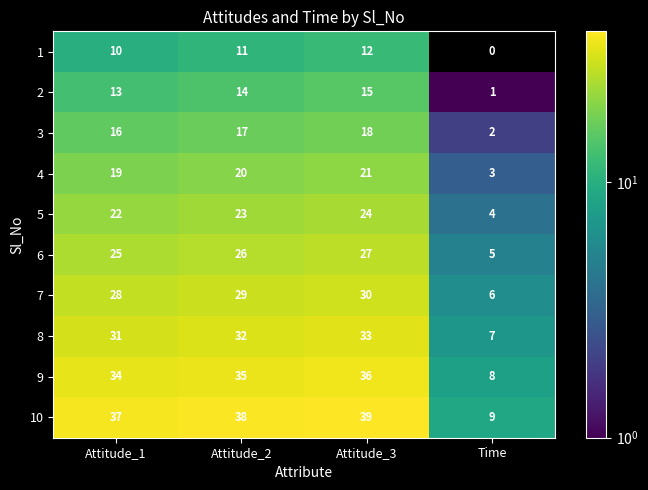

Where is 7 nearest to the value 18?

Attitude_1